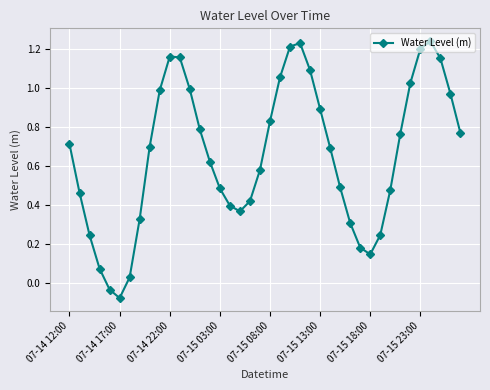

How many points are lower than both their immediate neighbors (excluding endpoints)?

3